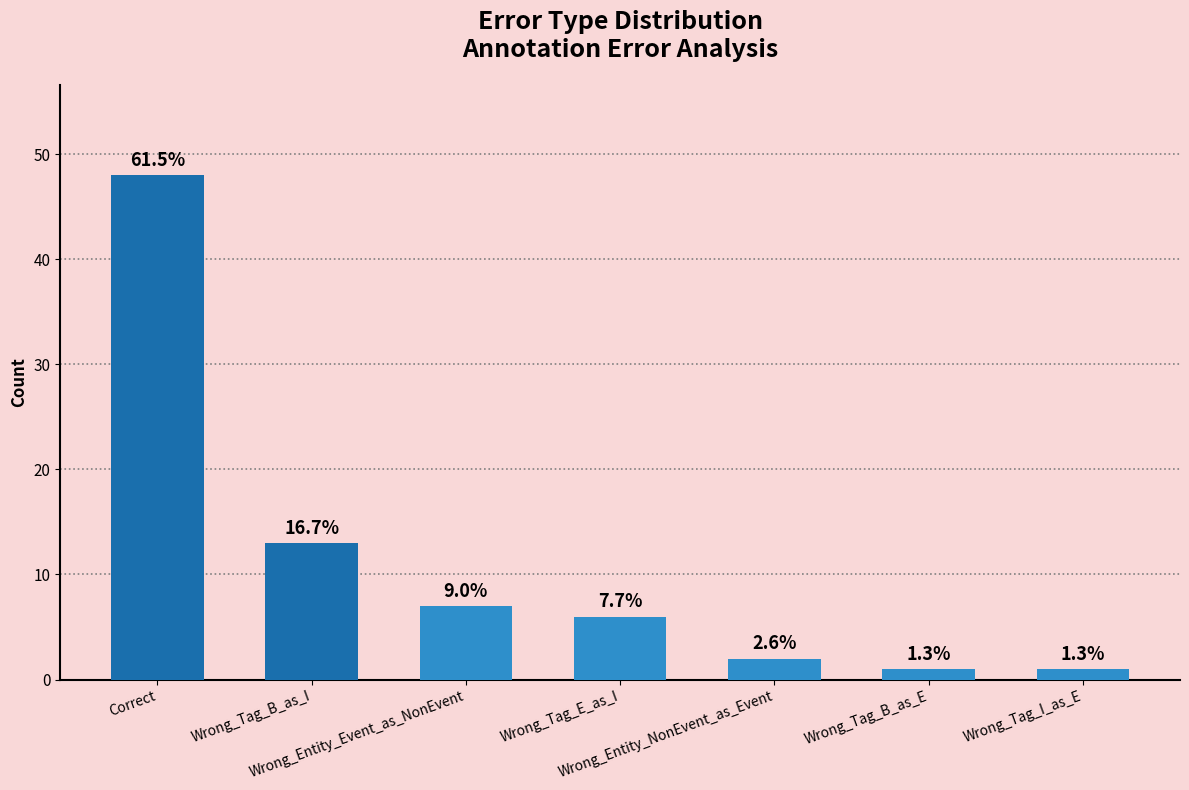

Are the bars horizontal?

No